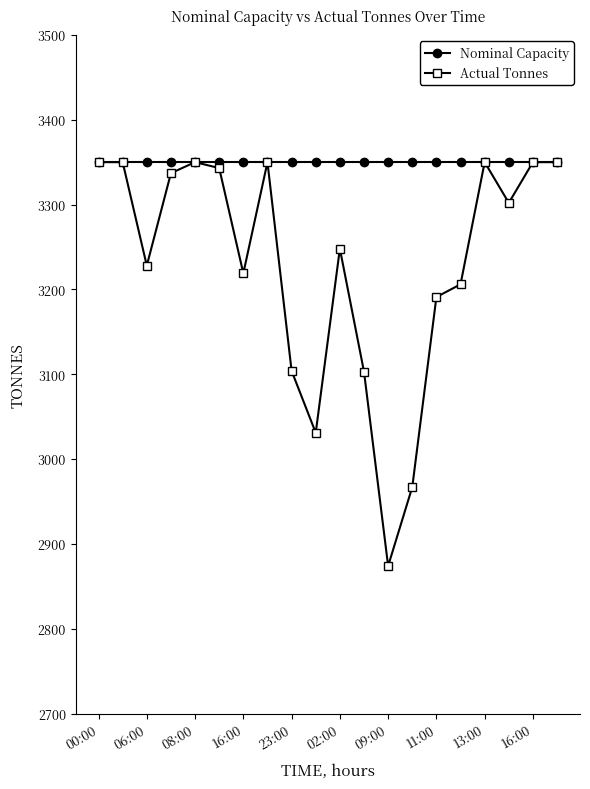

What is the sum of all Nominal Capacity values?

67000